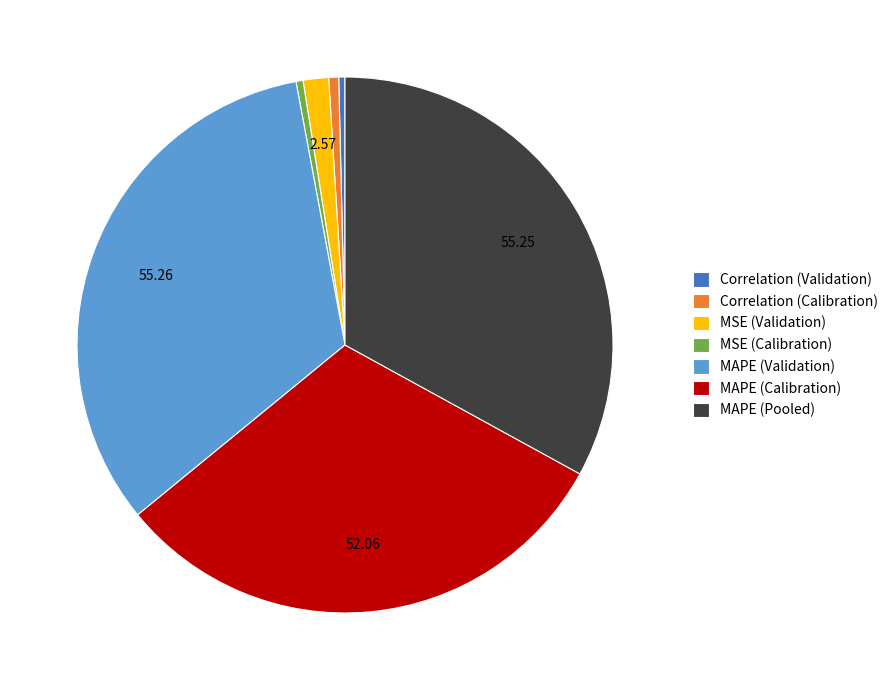

Do MAPE (Validation) and MSE (Validation) together represent more than half of the pie?

No